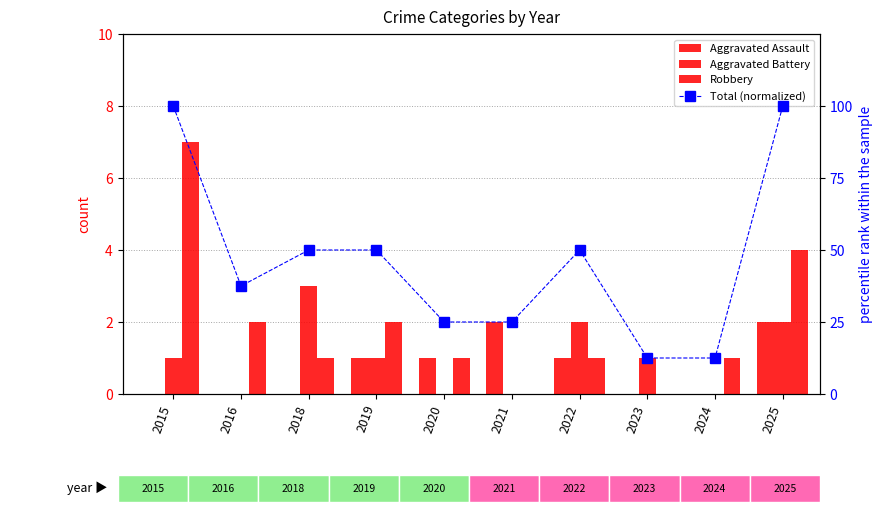

Which series changed the most between 2016 and 2020?

Total (normalized)